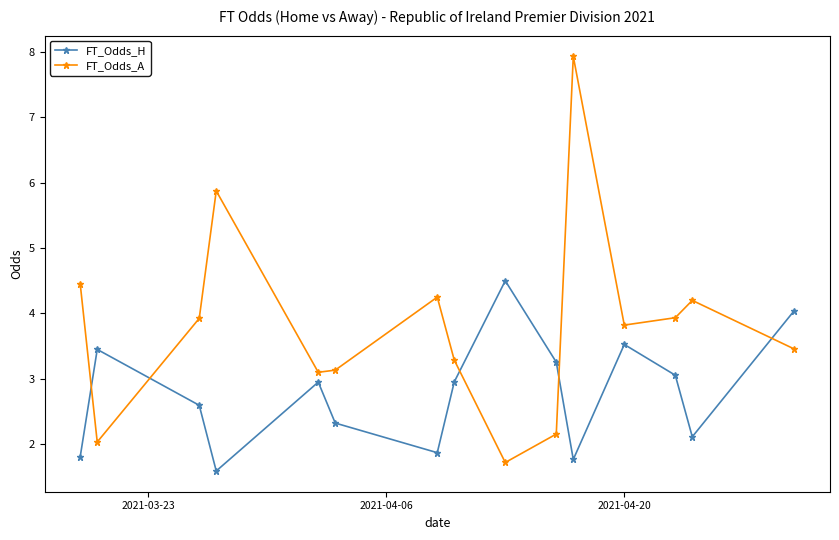

List the series in order of their overall mean, highest first.

FT_Odds_A, FT_Odds_H